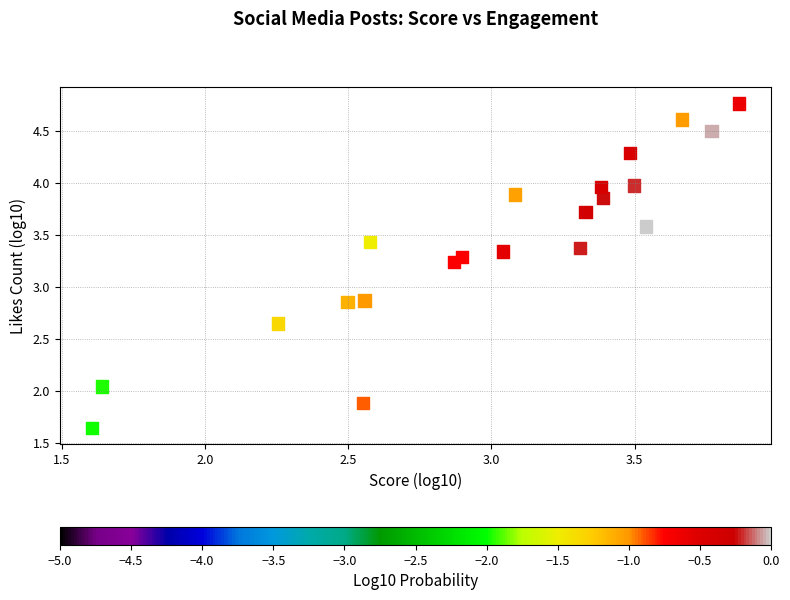

What is the range of Y values (max minus min)?

3.1